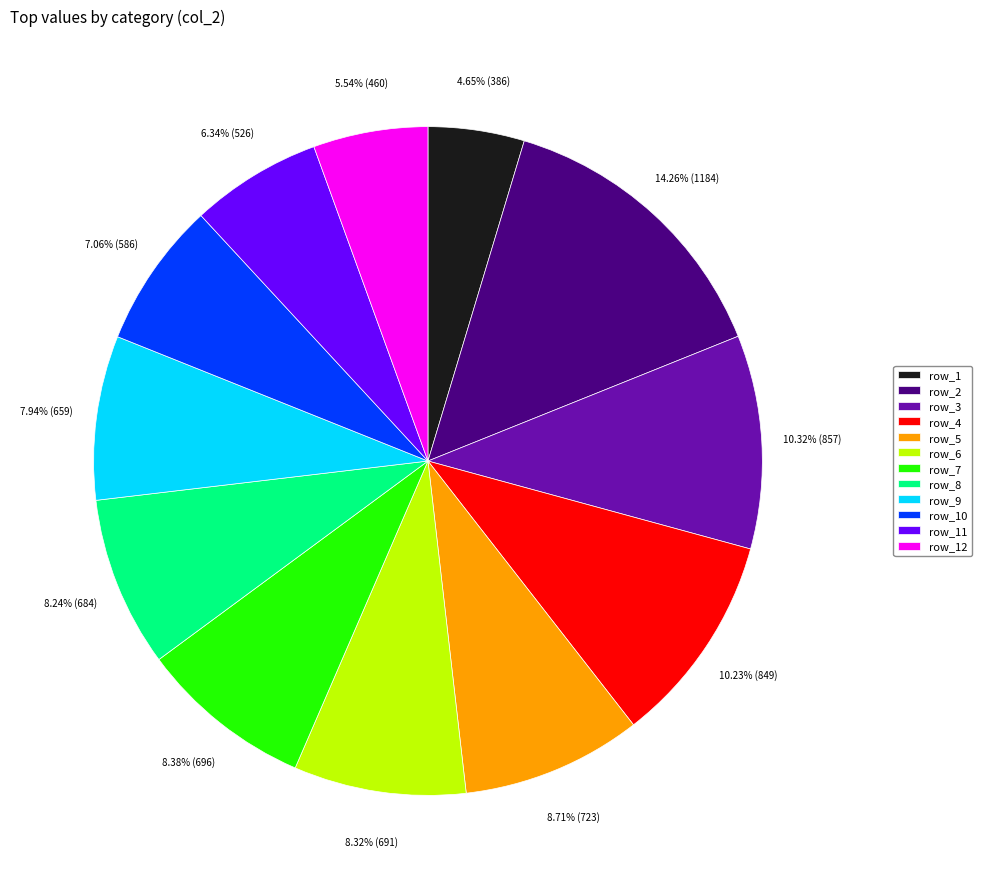

Count the number of slices in the pie.

12